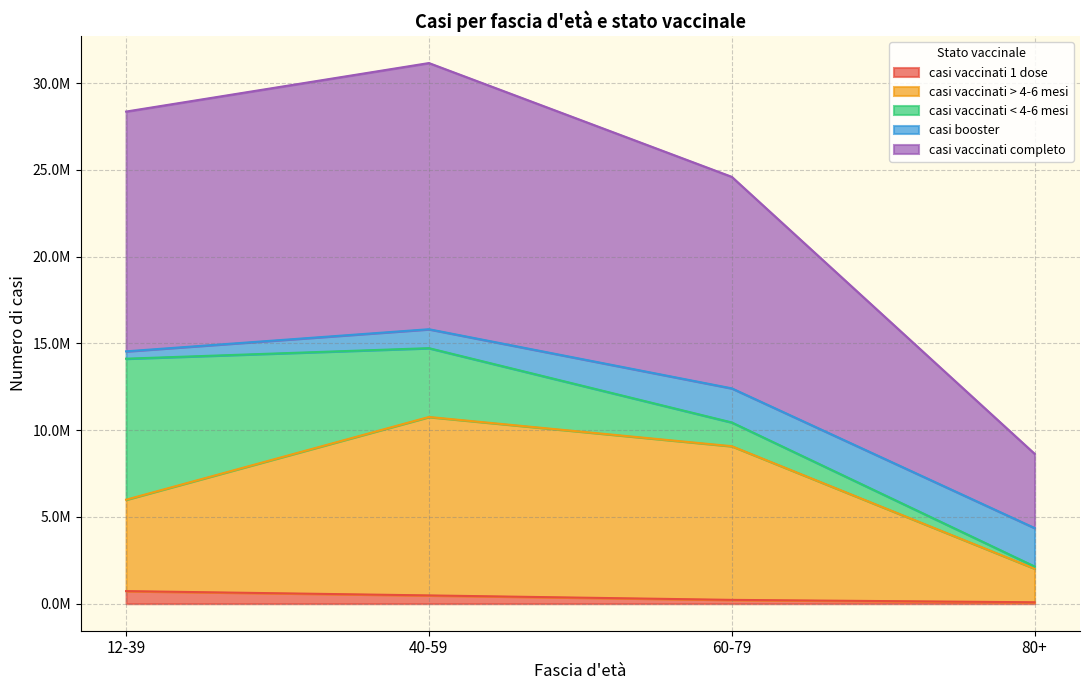

Is the value of casi vaccinati > 4-6 mesi at 40-59 greater than the value of casi vaccinati completo at 12-39?

No